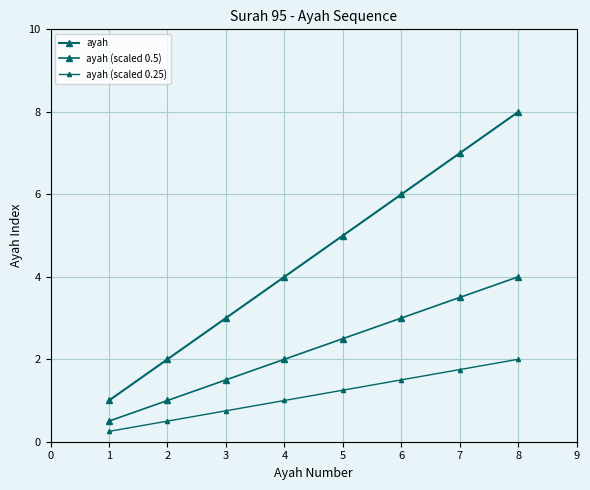

Which series has the largest range (max minus min)?

ayah